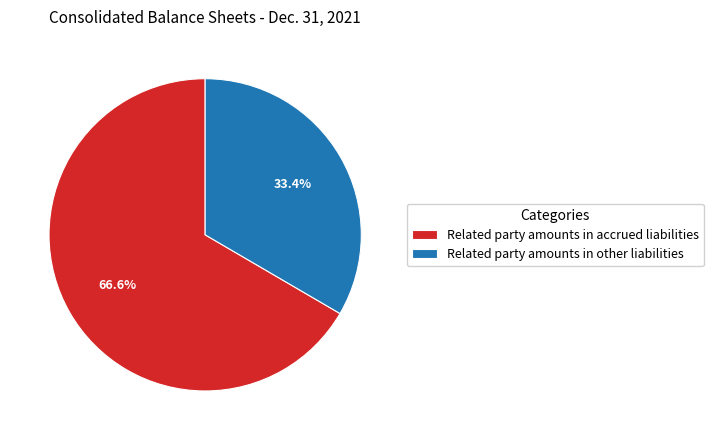

Rank the categories by value from highest to lowest.

Related party amounts in accrued liabilities, Related party amounts in other liabilities